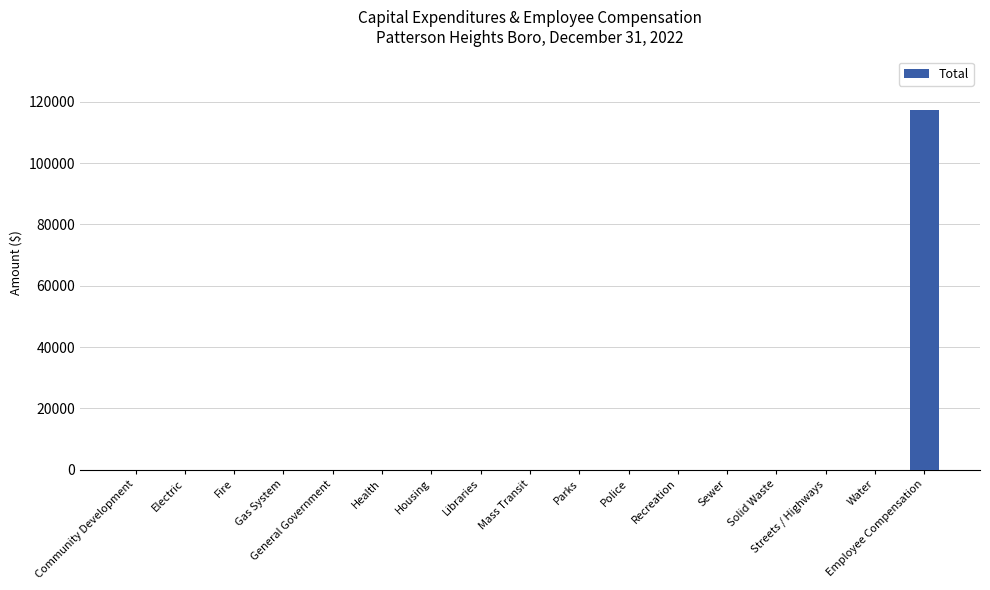

Which has a higher value, Employee Compensation or Libraries?

Employee Compensation